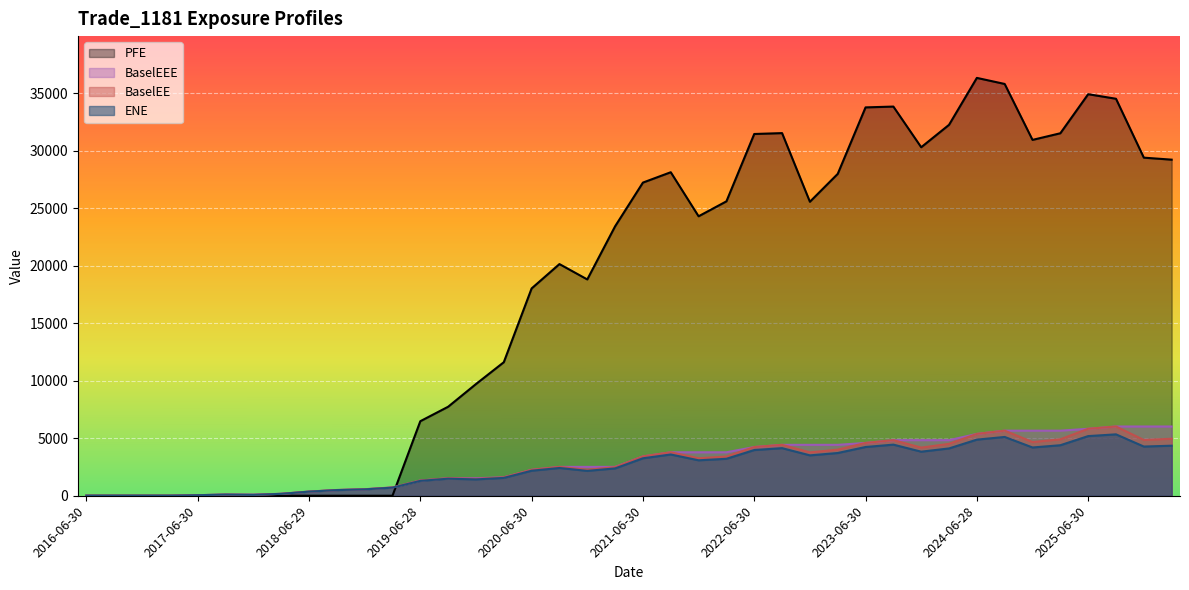

What is the difference between the maximum and minimum values in the BaselEEE series?

6019.3